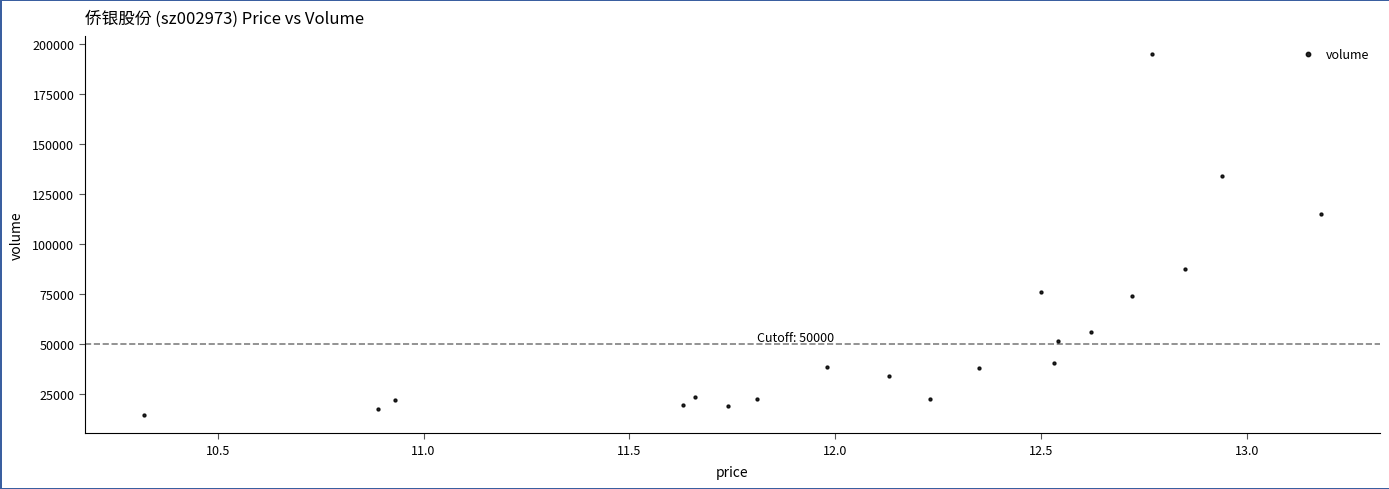

What Y value in the scatter plot is closest to 104609?

114773